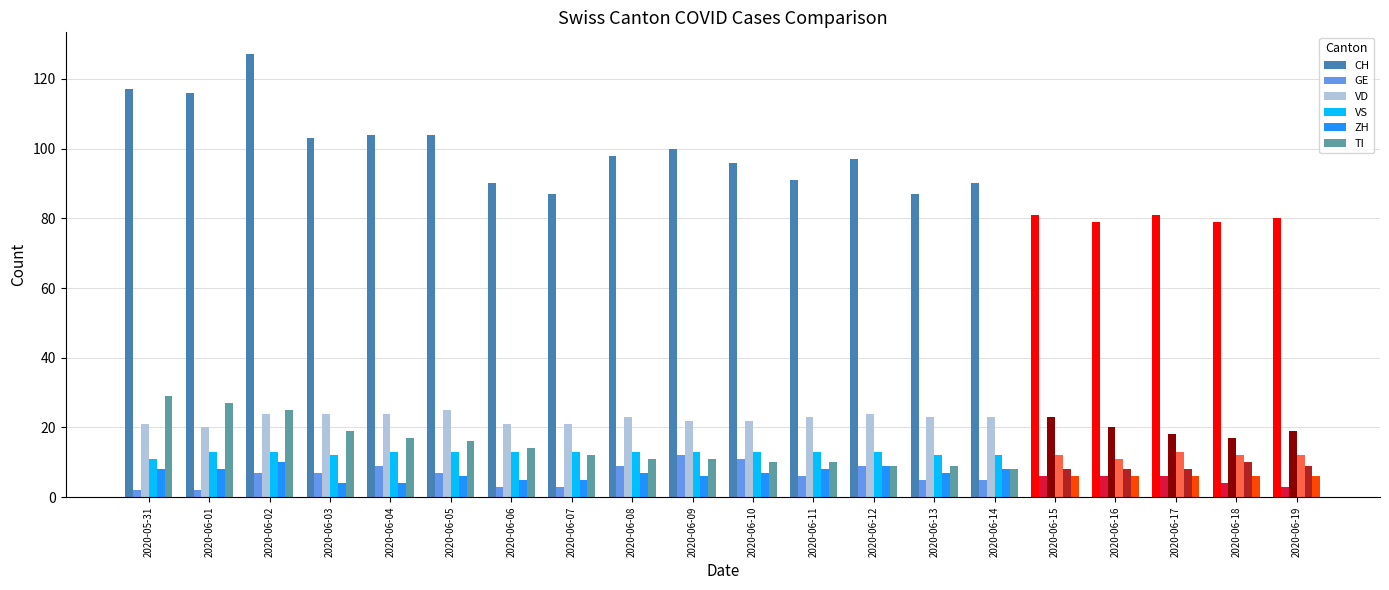

Count the number of data series in this chart.

6